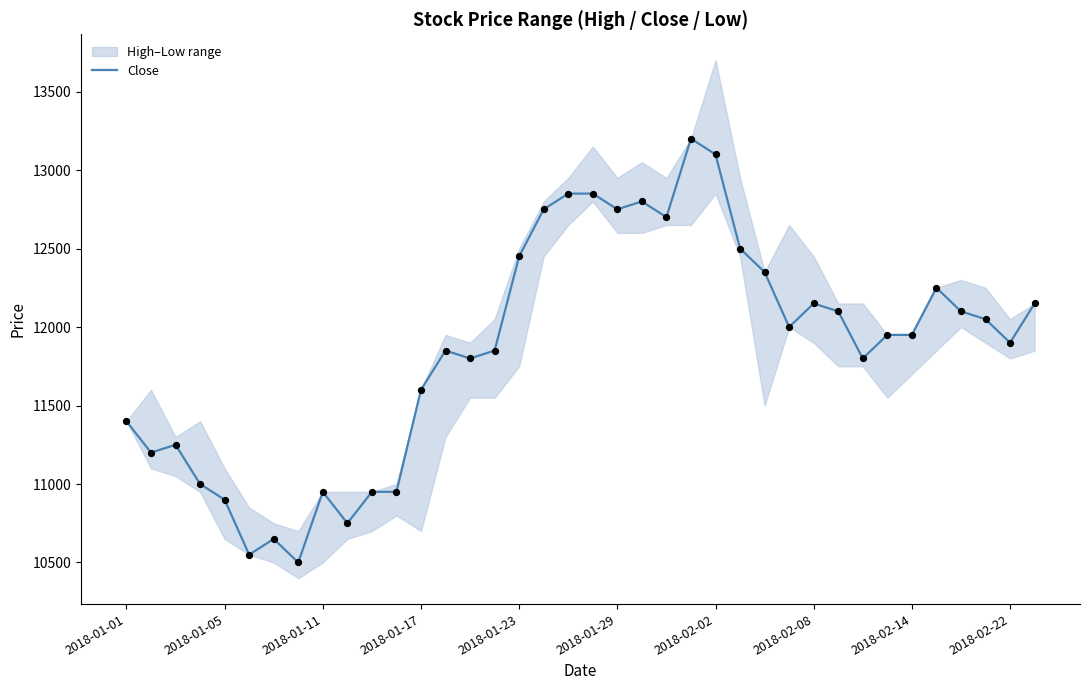

Approximately how many times larger is the value at 21 compared to 31?

1.1